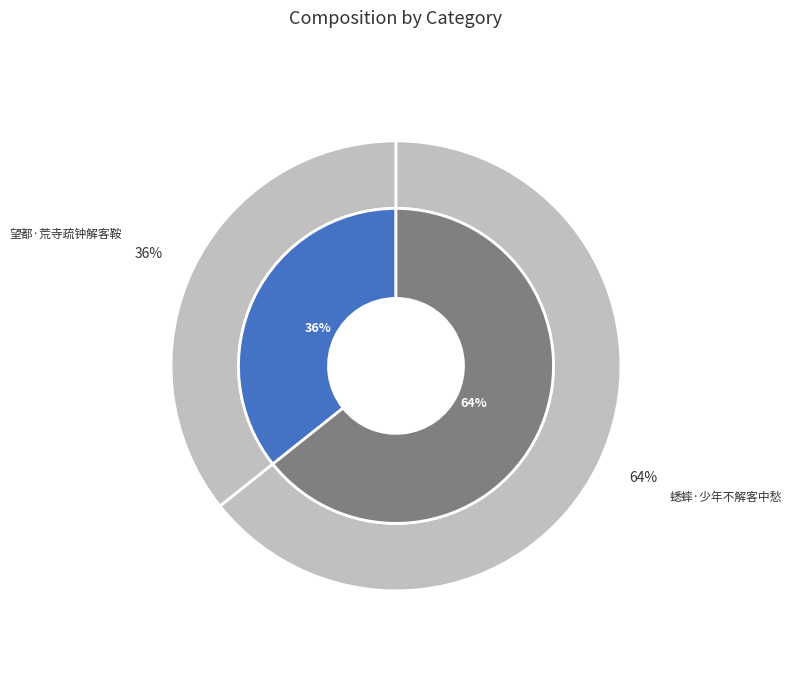

Is it true that 望都·荒寺疏钟解客鞍 is 36% of the pie?

True